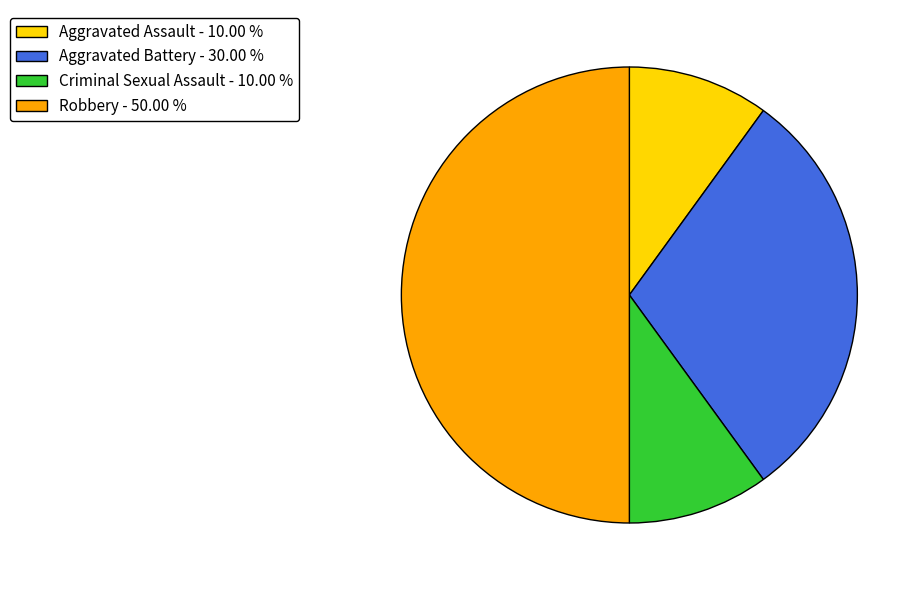

Between Aggravated Battery - 30.00 % and Aggravated Assault - 10.00 %, which is larger?

Aggravated Battery - 30.00 %